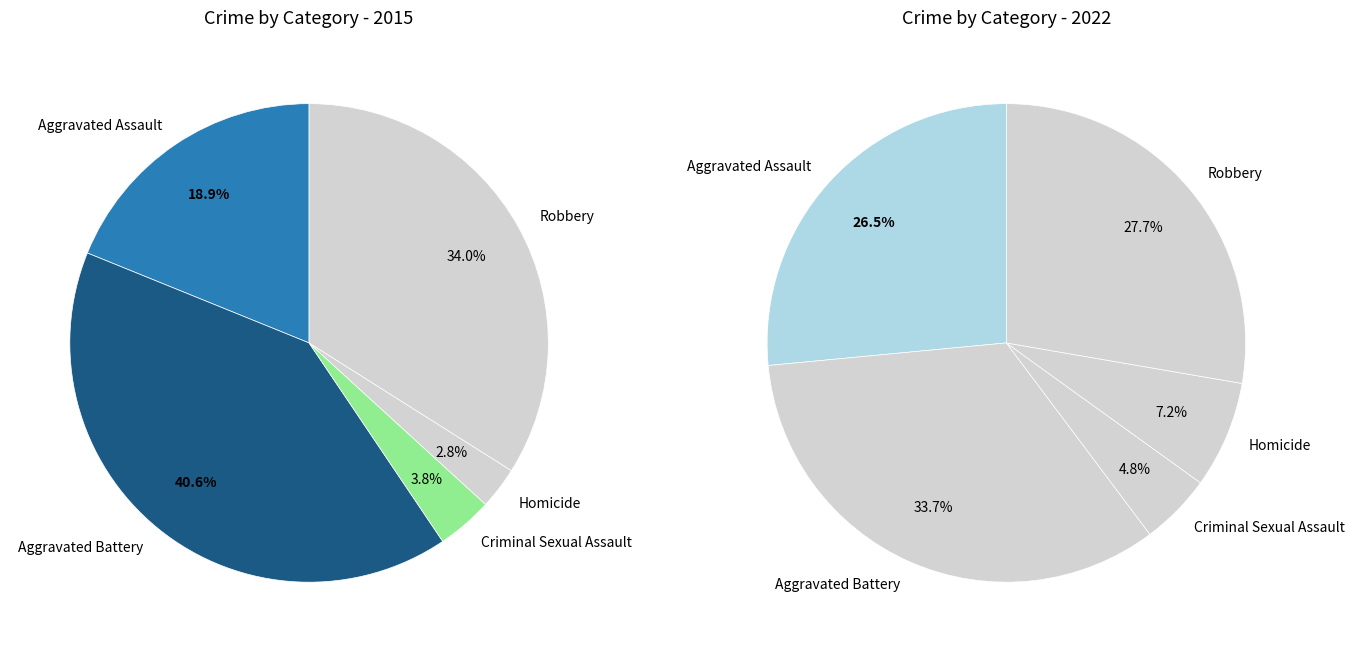

How many segments does this pie chart have?

5